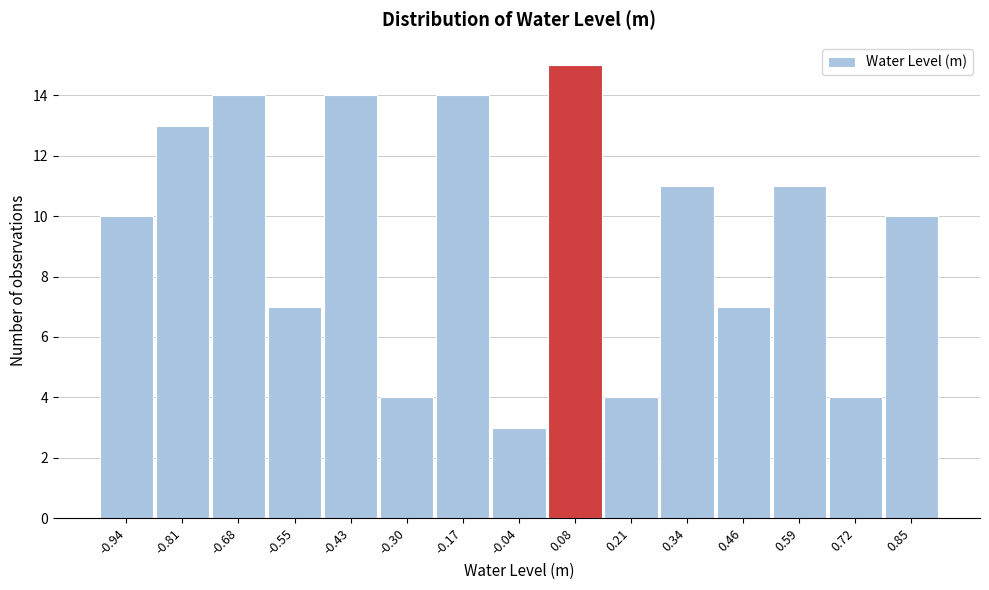

How tall is the bar that spans -0.36 to -0.24 on the x-axis? Neither the bar edges nor the heights are printed on the chart, so give them approximately, as read against the axes.

4